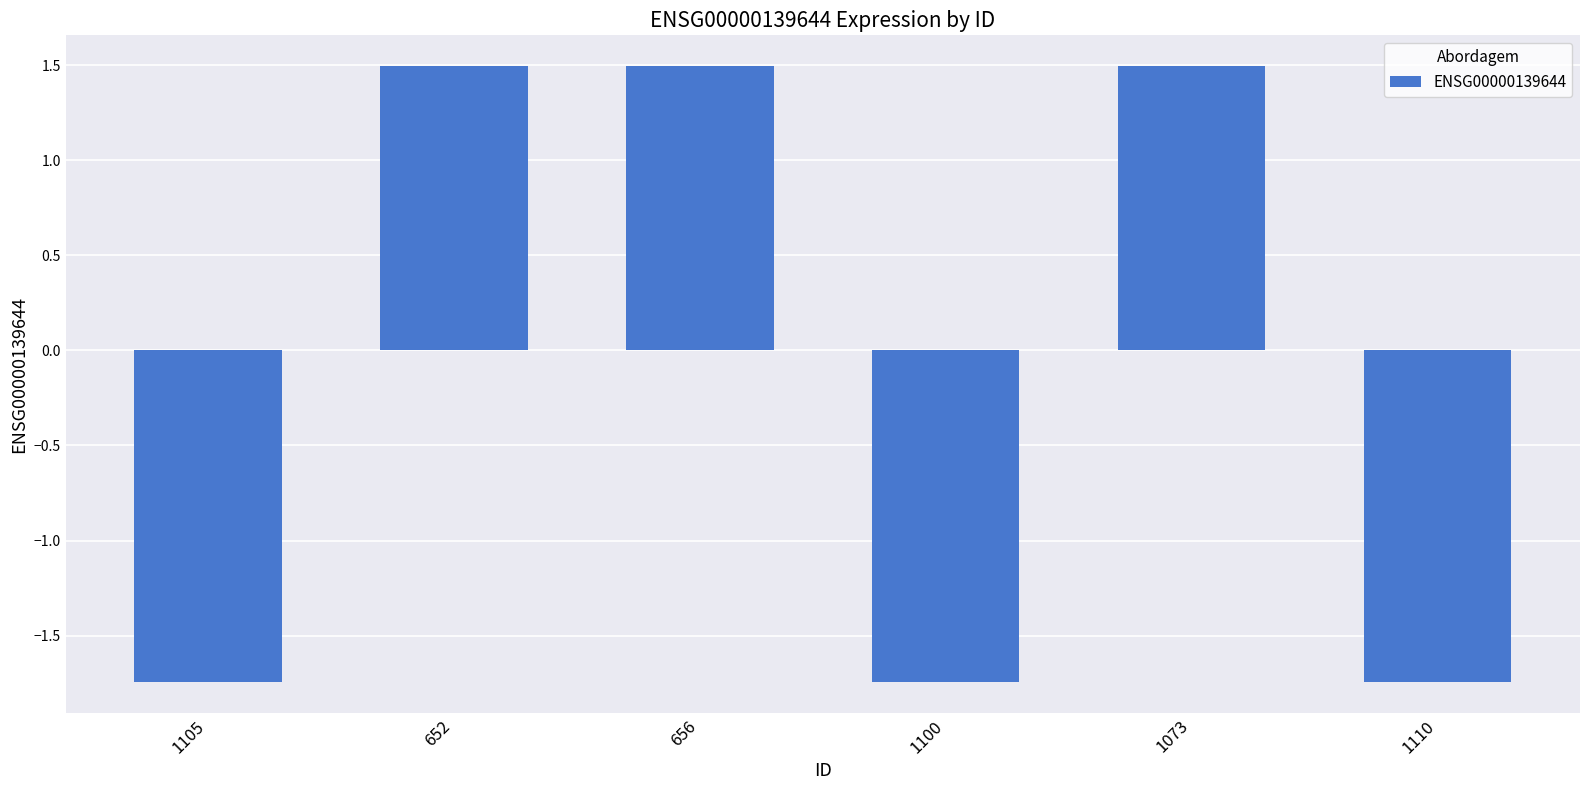

What is the greatest value displayed?

1.5